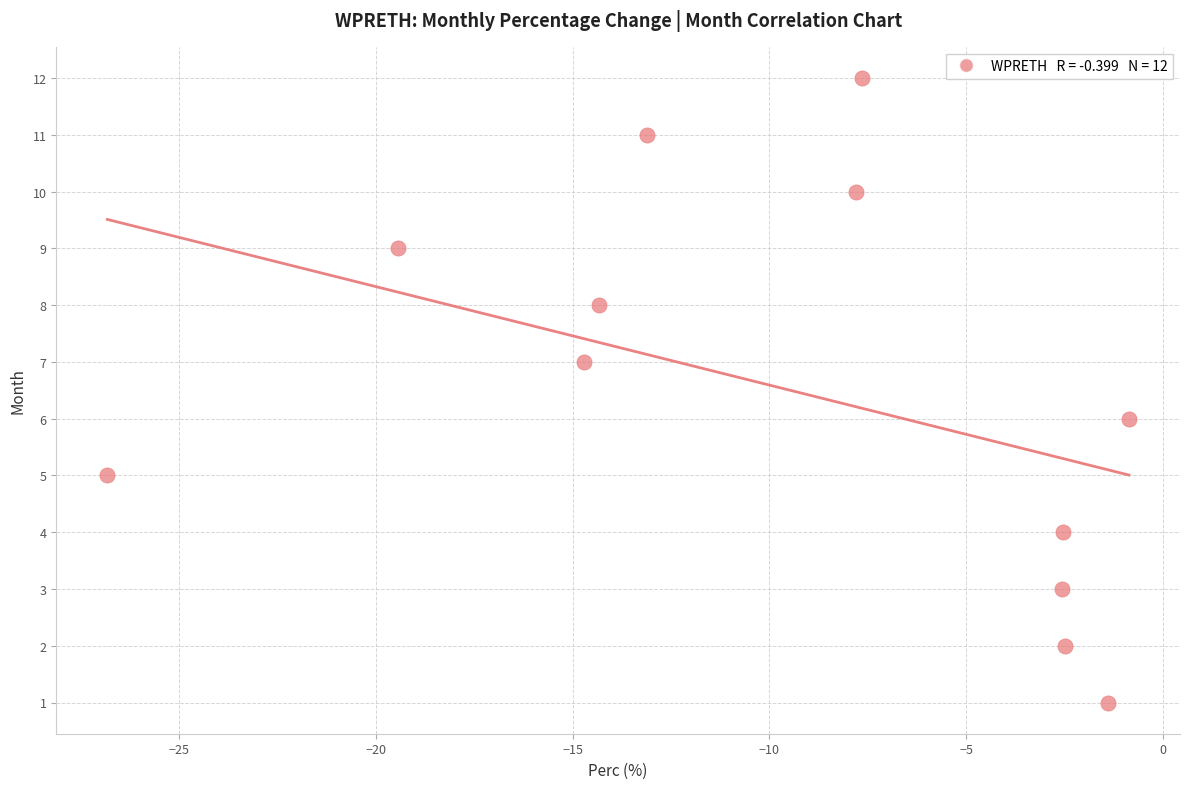

What is the range of Y values (max minus min)?

11